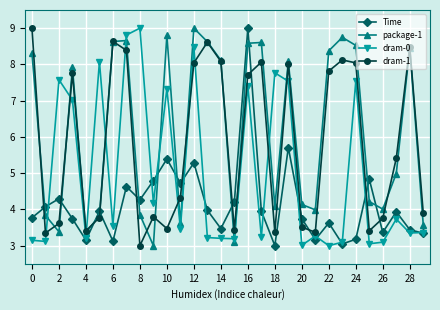

At how many categories does at least one series exceed 5?

20